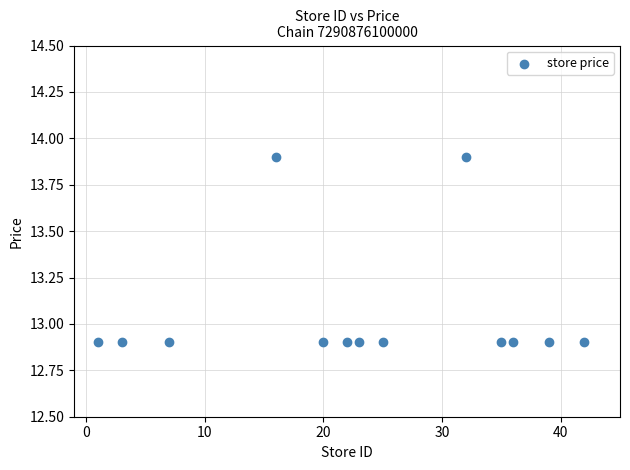

What is the range of X values (max minus min)?

41.0